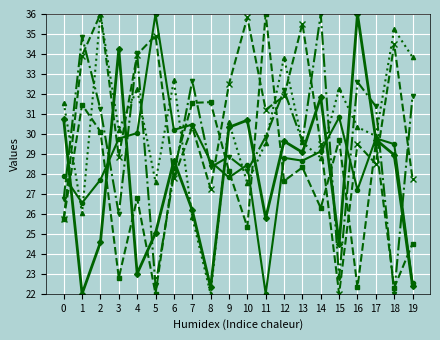

What is the total value across all series at 17?

178.8